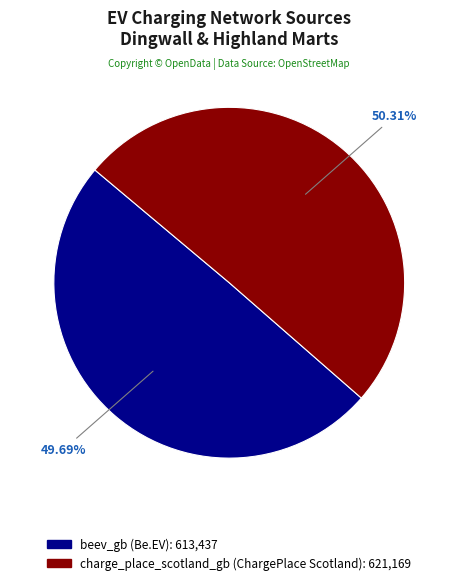

Combined, do charge_place_scotland_gb and beev_gb account for over 50%?

Yes